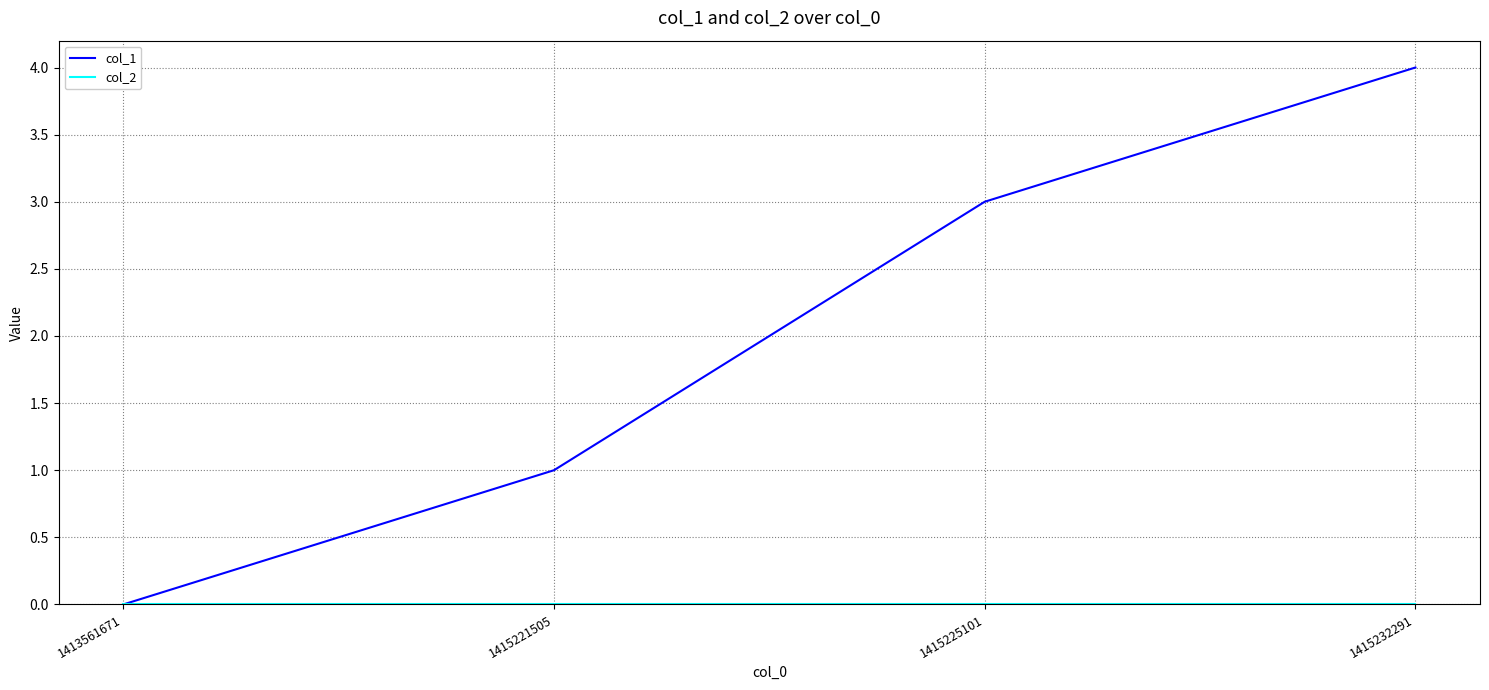

What is the difference between the highest and lowest values at 1415225101?

3